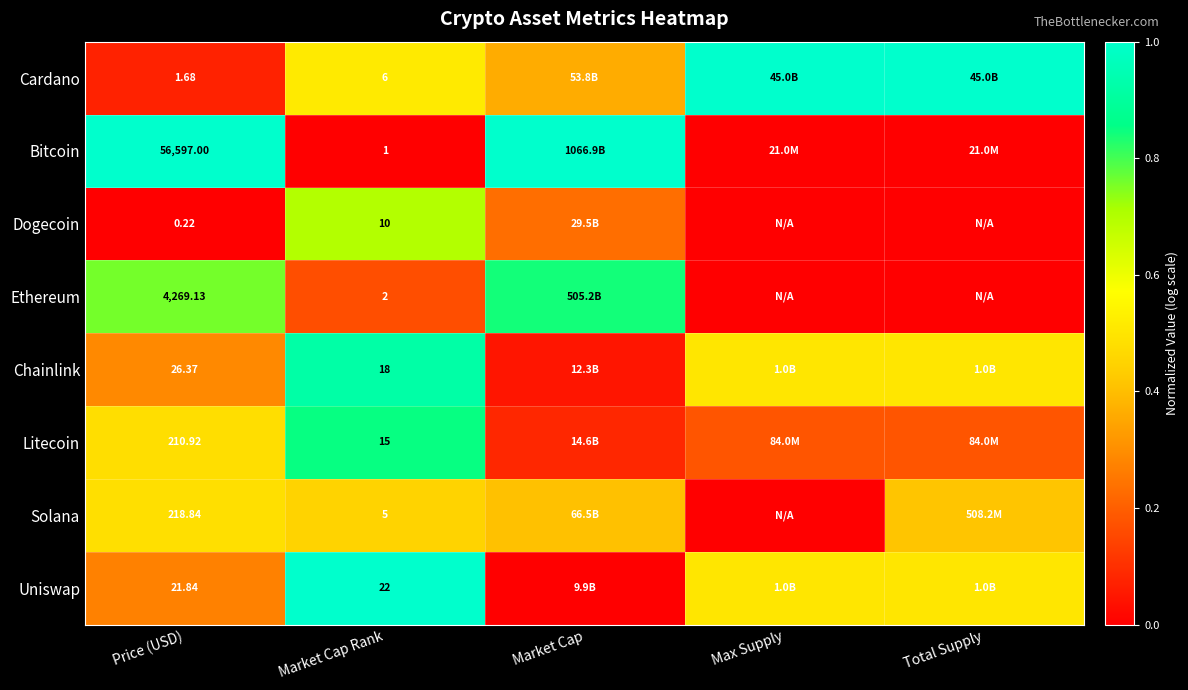

List the series in order of their peak value, highest first.

Cardano, Bitcoin, Uniswap, Chainlink, Litecoin, Ethereum, Dogecoin, Solana